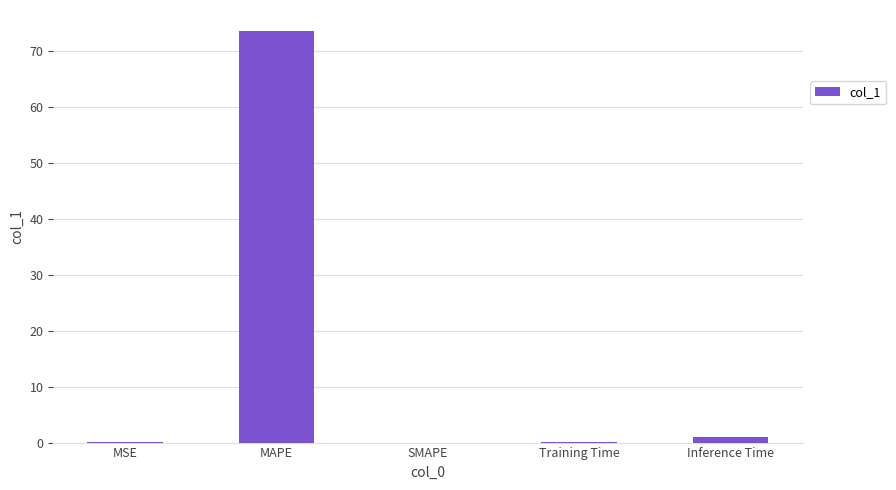

Are the bars horizontal?

No